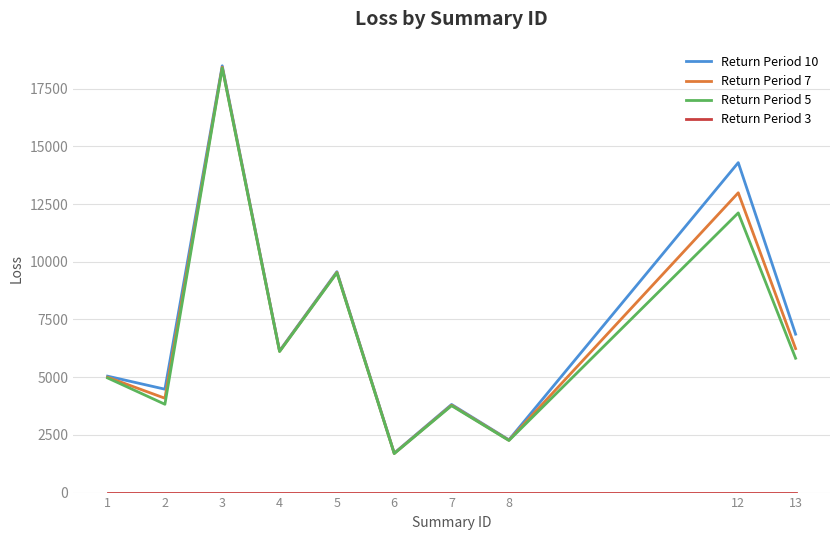

True or false: Return Period 7 has more than 0 points higher than both neighbors.

True